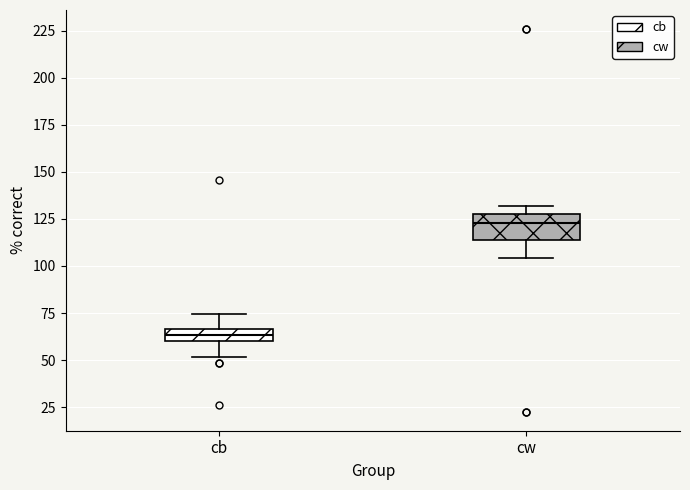

Which box has the lowest median line?

cb